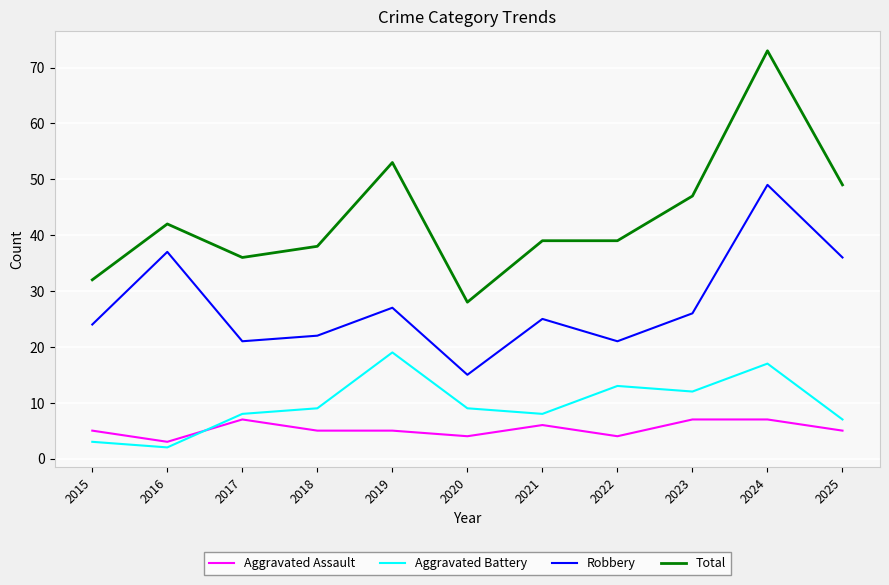

Reading left to right, what are all the values shown in this chart?

Aggravated Assault: 5	3	7	5	5	4	6	4	7	7	5
Aggravated Battery: 3	2	8	9	19	9	8	13	12	17	7
Robbery: 24	37	21	22	27	15	25	21	26	49	36
Total: 32	42	36	38	53	28	39	39	47	73	49